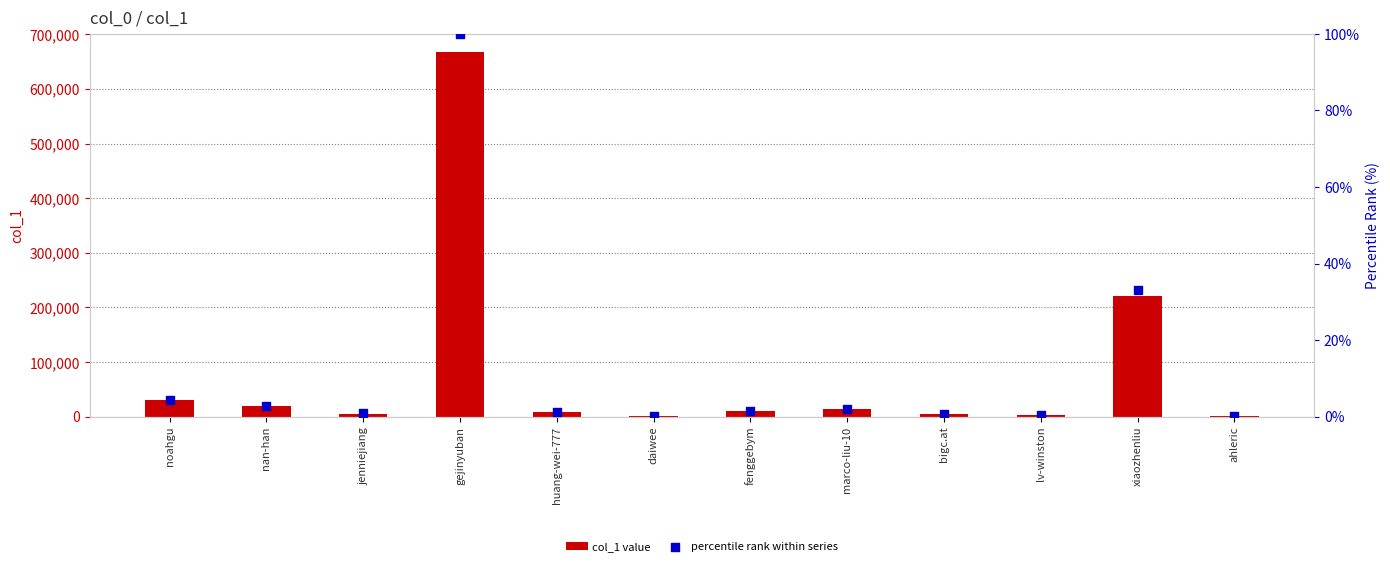

What is the total value across all series at fenggebym?

9878.5